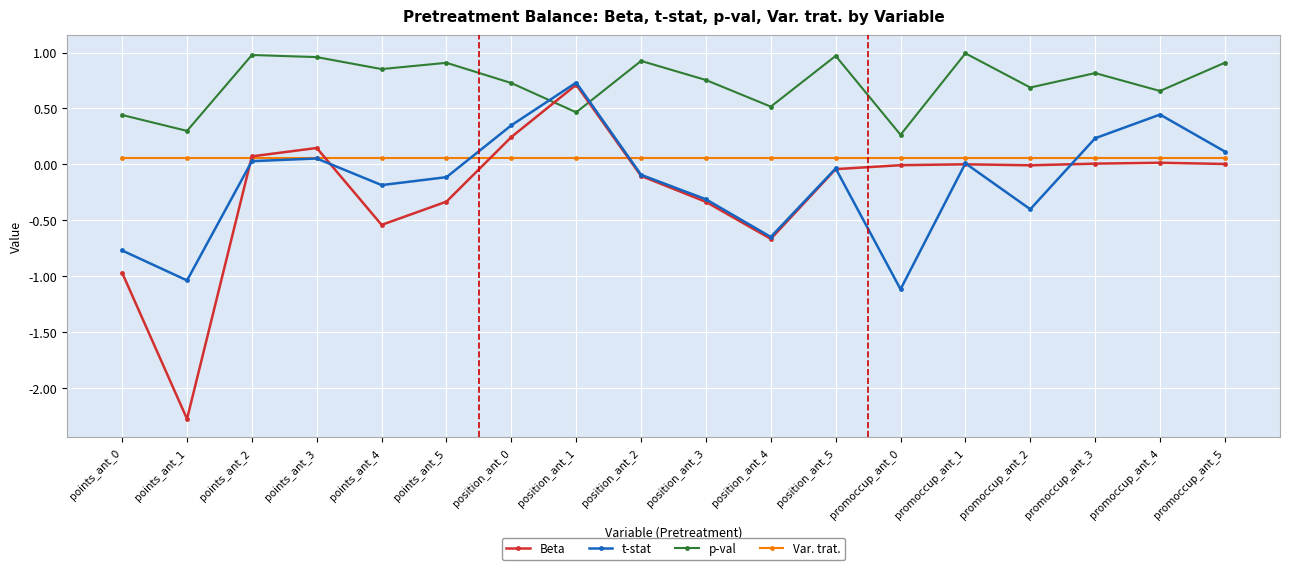

What is the label of the 17th point from the left?

promoccup_ant_4